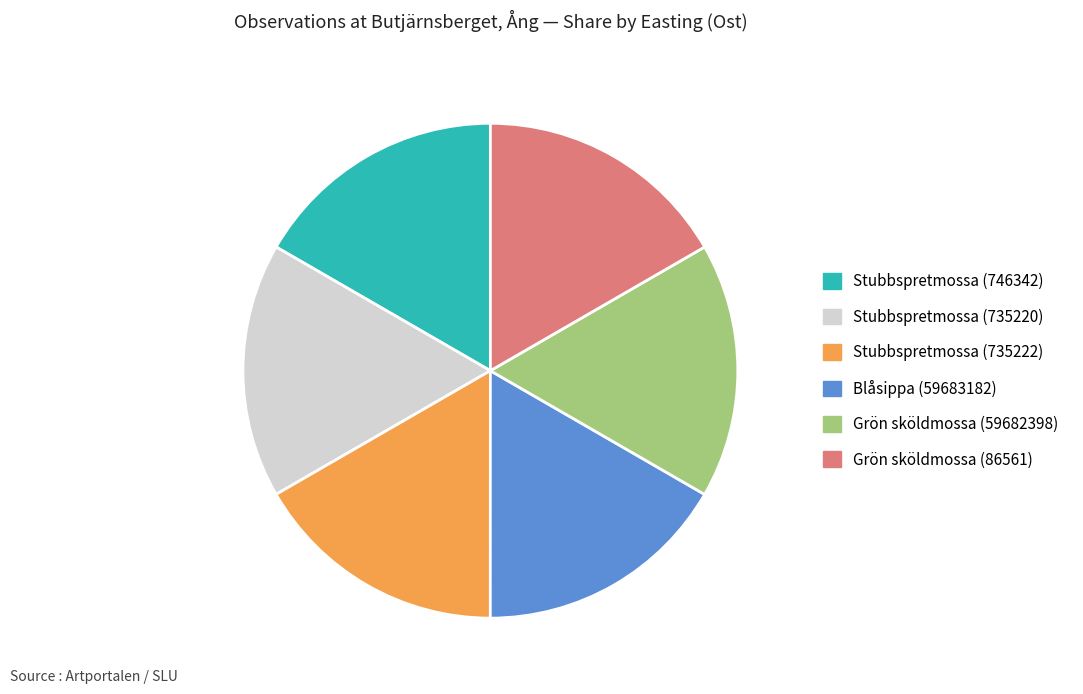

Combined, do Grön sköldmossa (86561) and Blåsippa (59683182) account for over 50%?

No